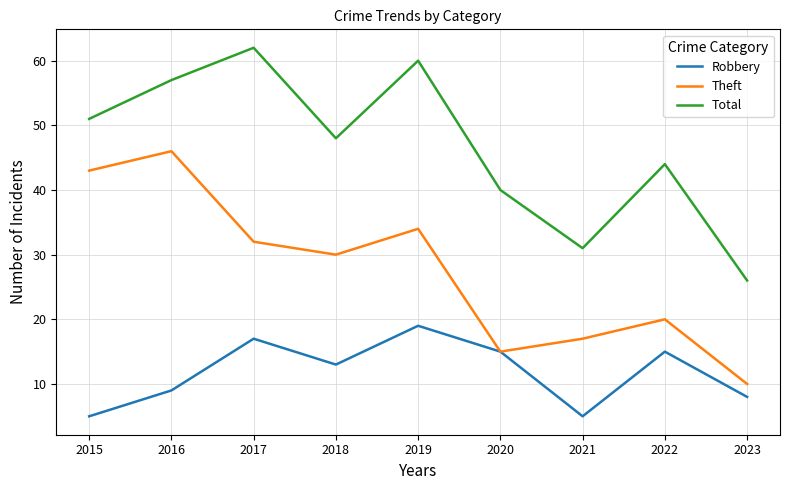

What is the greatest value displayed?

62